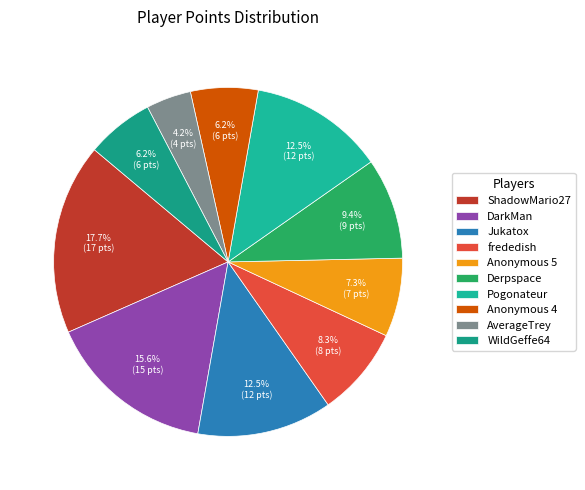

What percentage is the Anonymous 5 slice, to the nearest percent?

7%